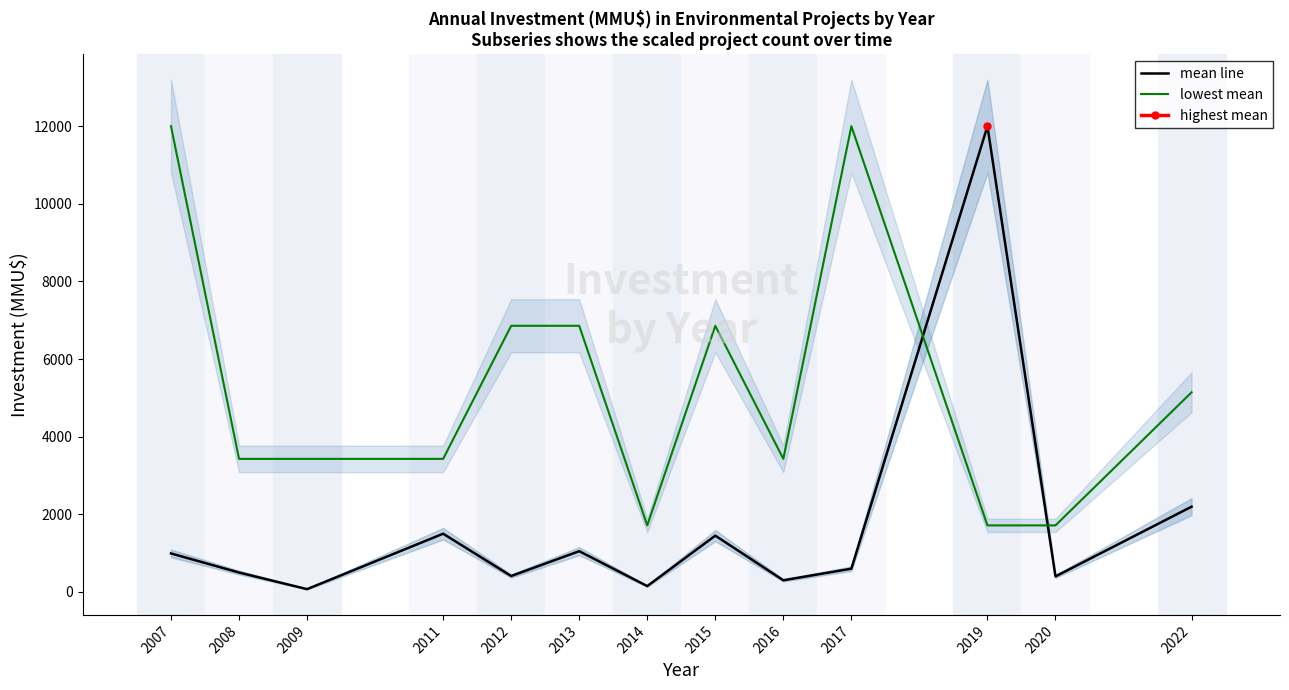

Reading right to left, transcribe all the data shown in this chart.

mean line: 2196.0	400.0	12000.0	599.0	300.0	1450.0	150.0	1050.0	410.0	1500.0	72.0	500.0	992.0
lowest mean: 5142.9	1714.3	1714.3	12000.0	3428.6	6857.1	1714.3	6857.1	6857.1	3428.6	3428.6	3428.6	12000.0